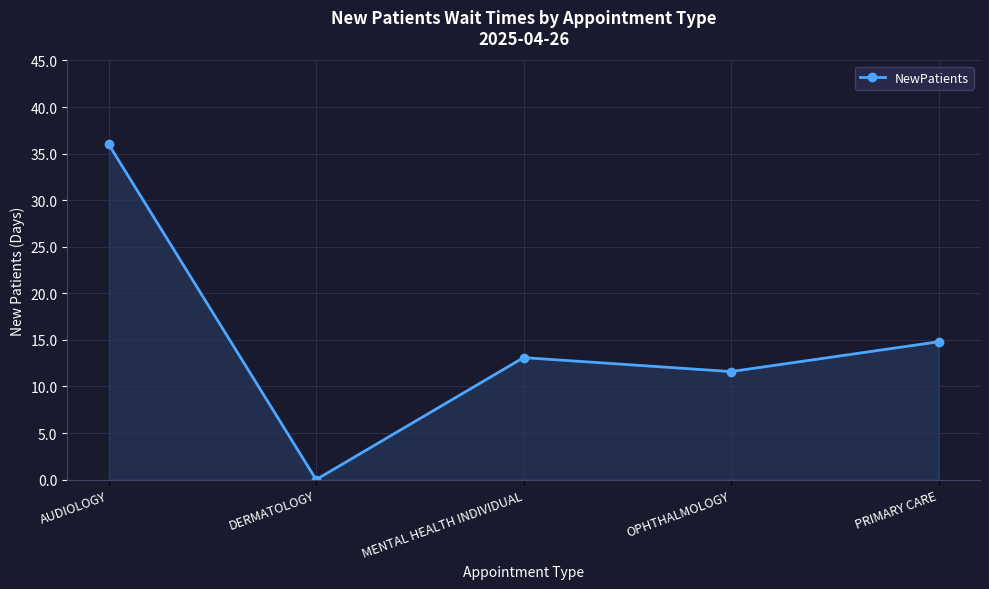

List the labels in order of value, largest first.

AUDIOLOGY, PRIMARY CARE, MENTAL HEALTH INDIVIDUAL, OPHTHALMOLOGY, DERMATOLOGY